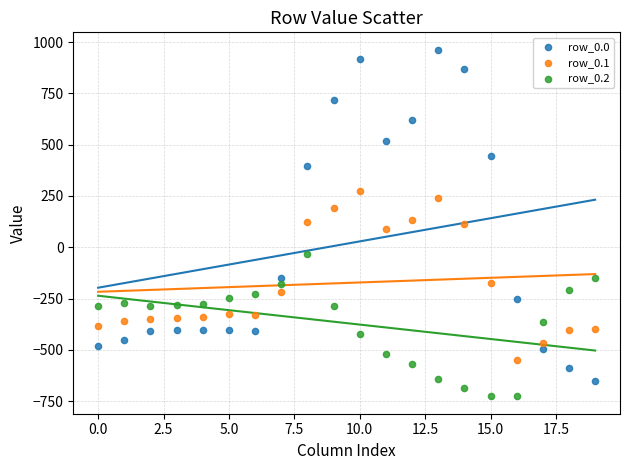

What are all the series names shown in the legend?

row_0.0, row_0.1, row_0.2